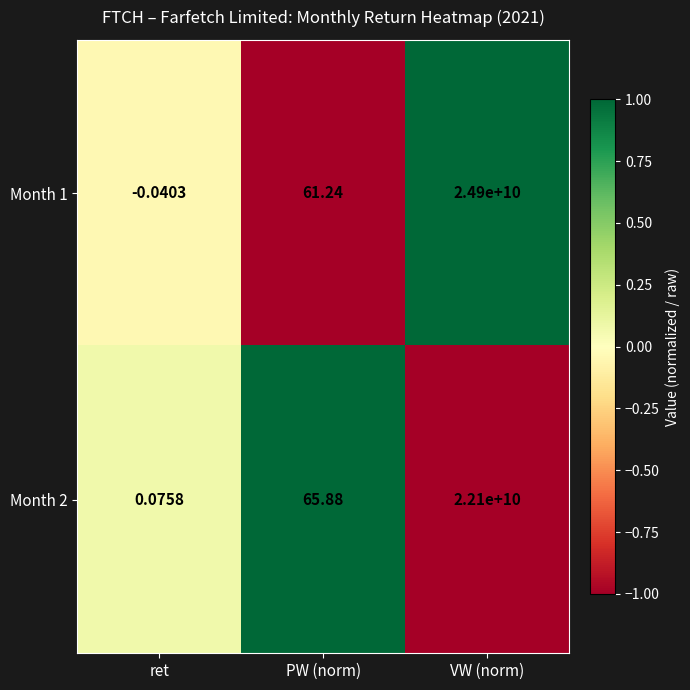

Which category has the lowest value across all series?

ret